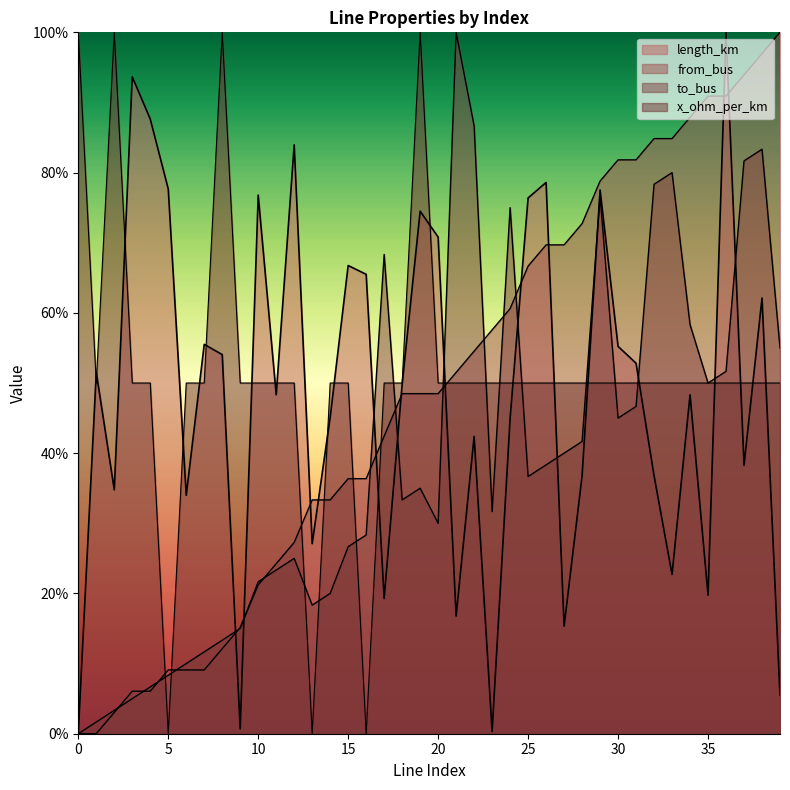

At how many categories does at least one series exceed 52?

31